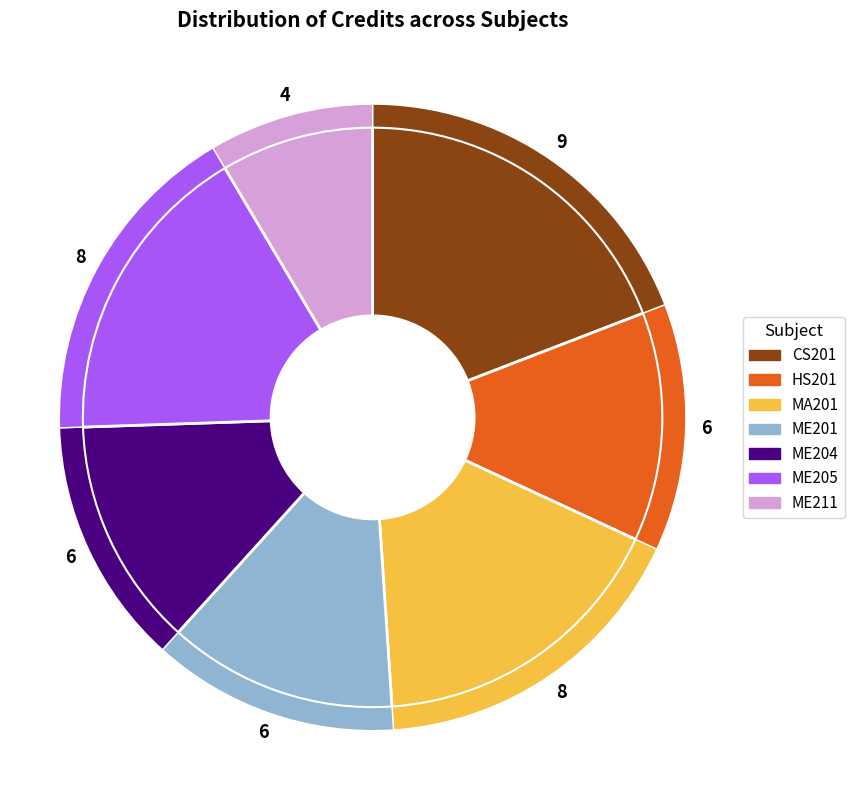

To the nearest percent, what percentage of the pie is Introductory Microeconomics?

13%